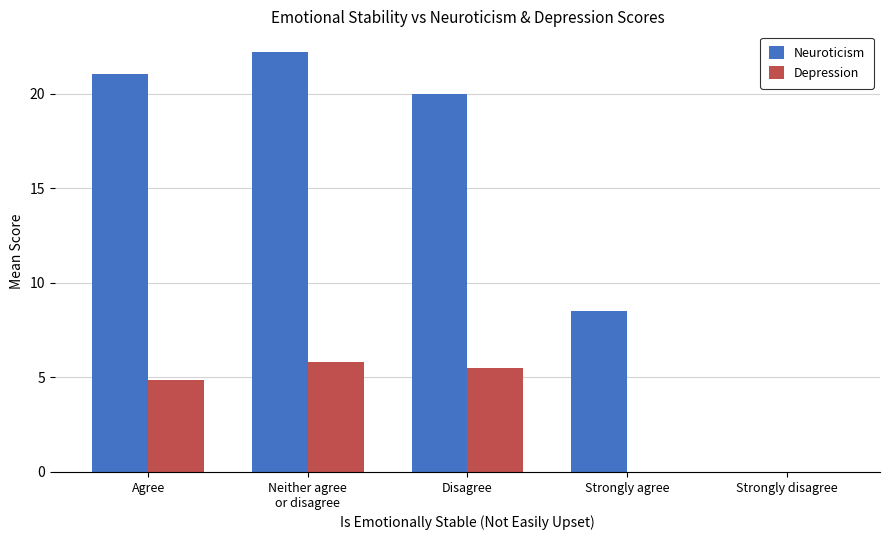

How many values in the Depression series exceed 4?

3